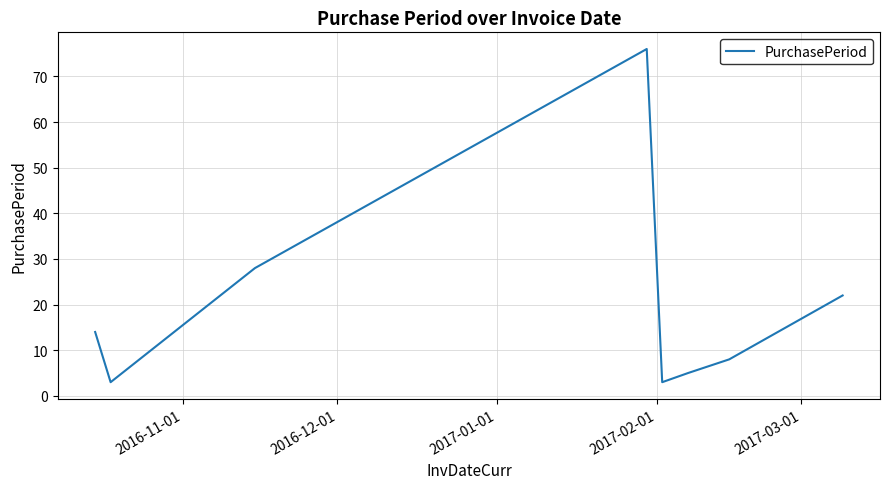

What is the minimum value shown in the chart?

3